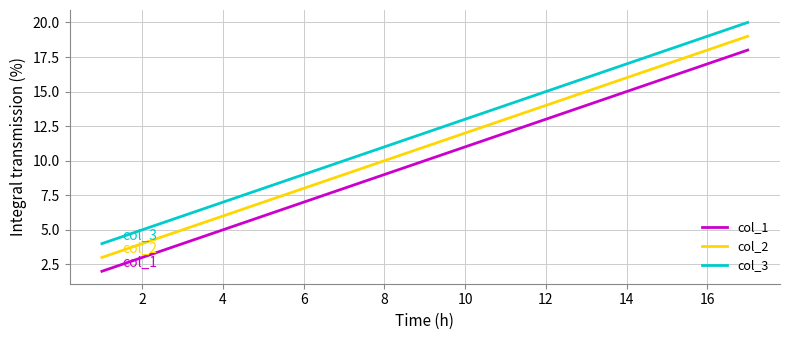

What is the difference between the maximum and second lowest values in the col_1 series?

12